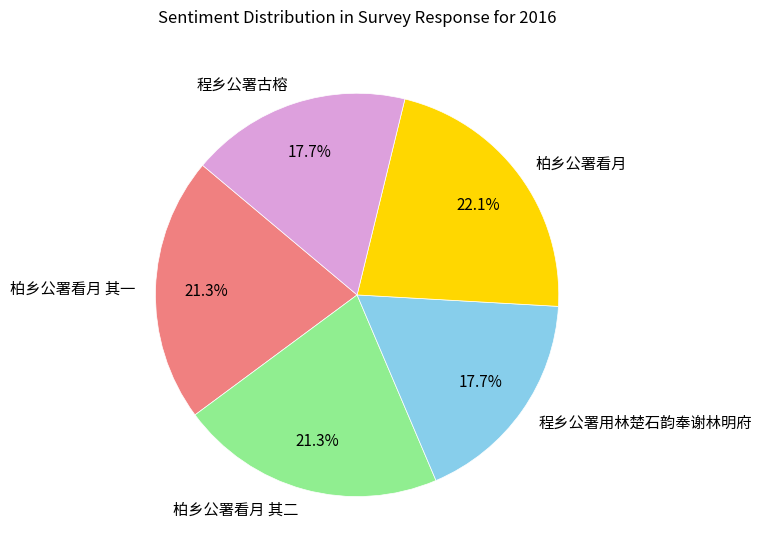

To the nearest percent, what is the difference between the largest and smallest slice percentages?

4%